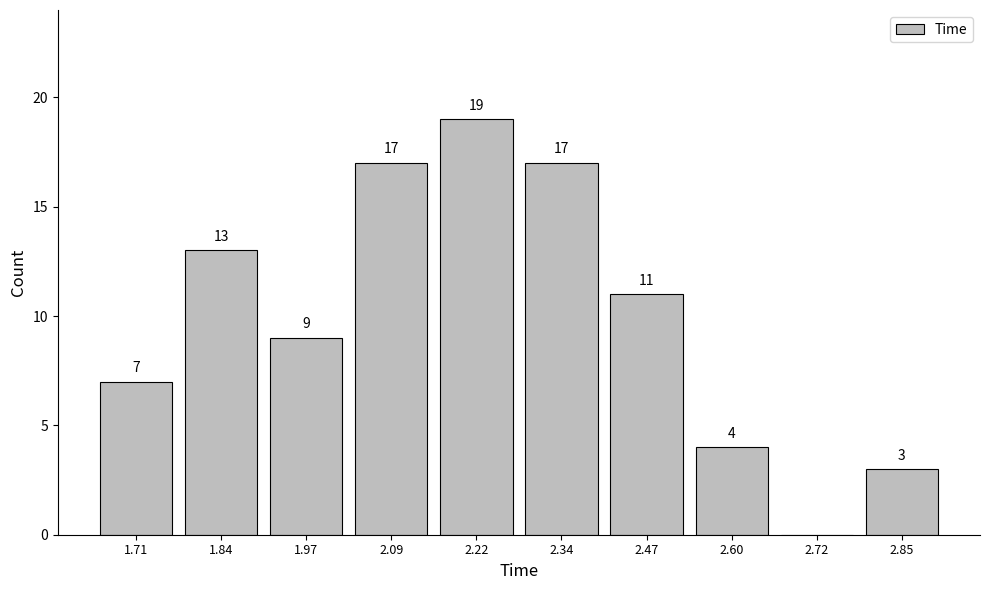

Which range on the x-axis has the tallest bar?

2.16 to 2.28